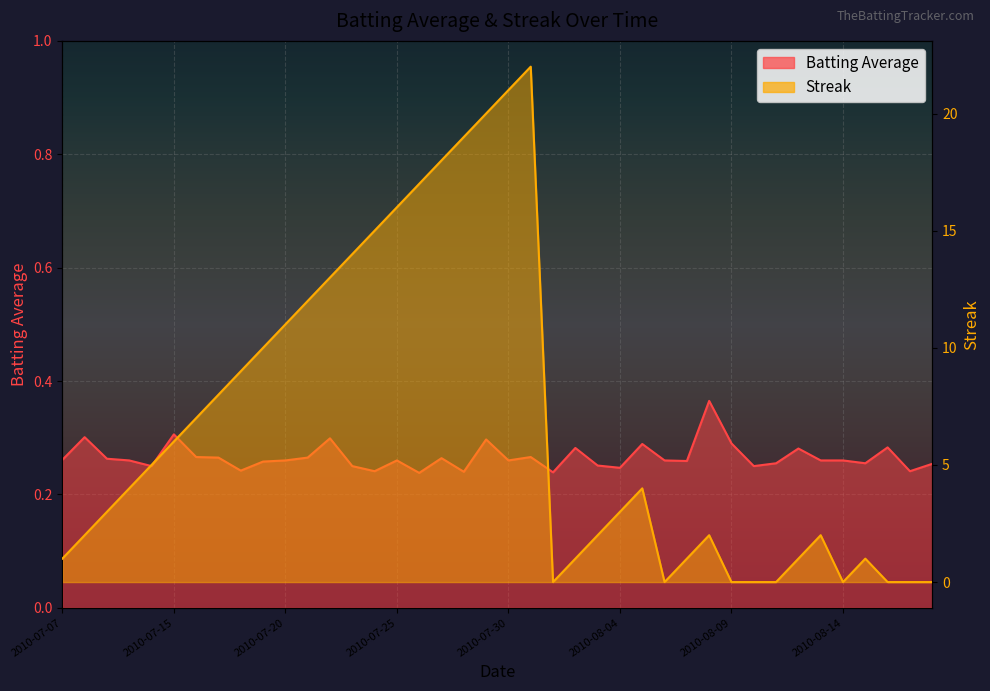

Which series changed the most between 2010-08-09 and 2010-08-14?

Batting Average1